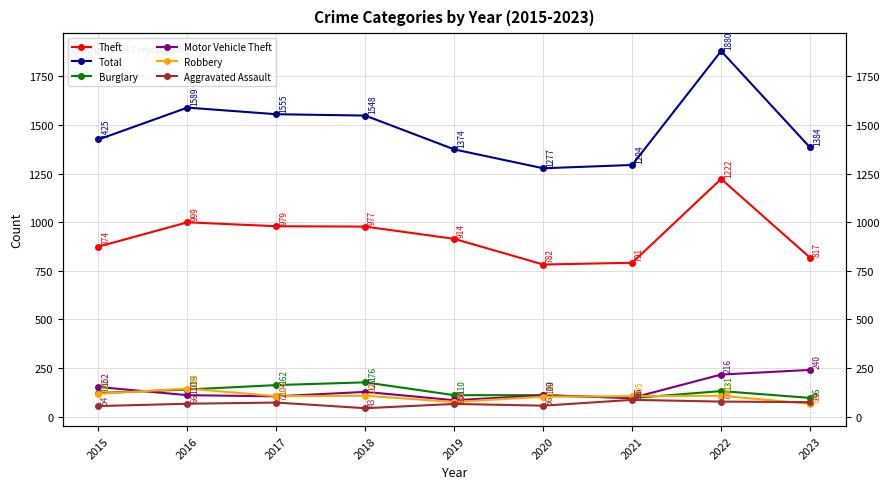

Does the chart display data point markers on the line(s)?

Yes